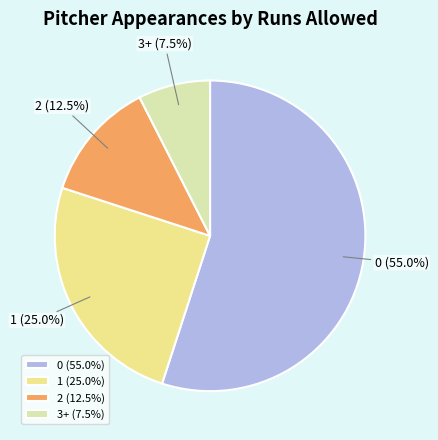

To the nearest percent, what is the difference between the largest and smallest slice percentages?

48%